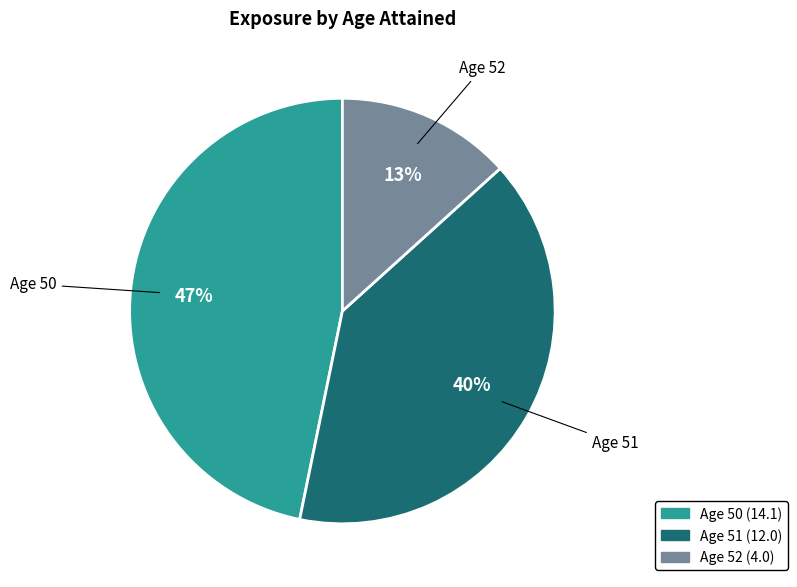

True or false: Age 51 accounts for 47% of the total.

False